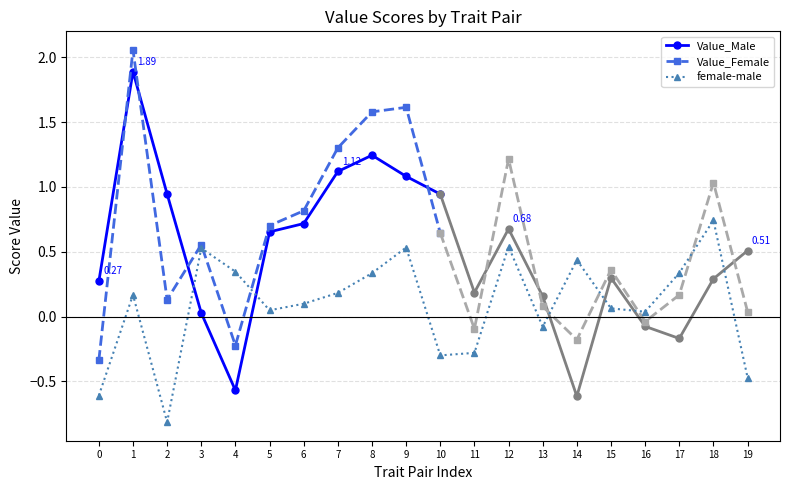

At which category does Value_Female reach its first local valley?

2